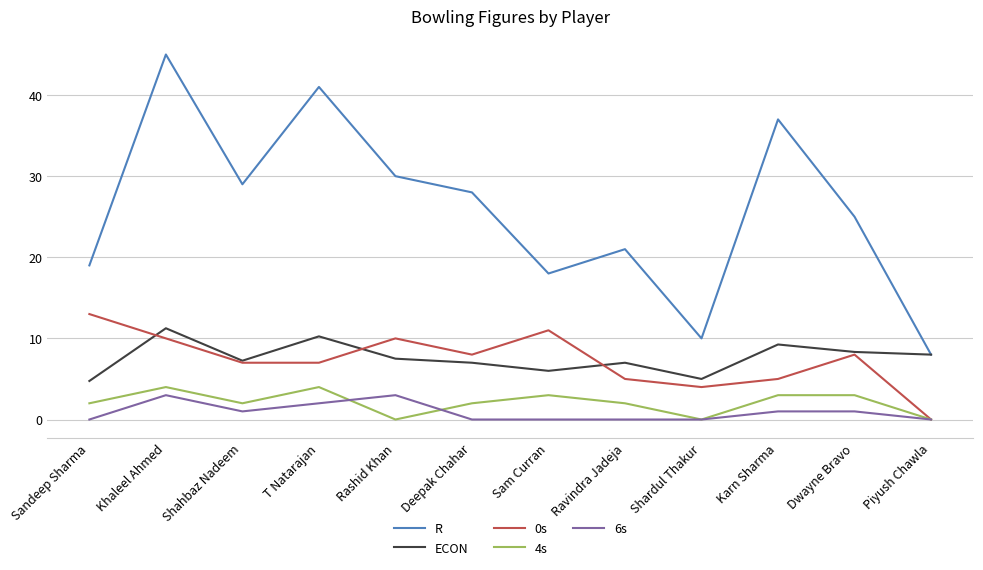

At Sam Curran, list the series in order from smallest to largest.

6s, 4s, ECON, 0s, R